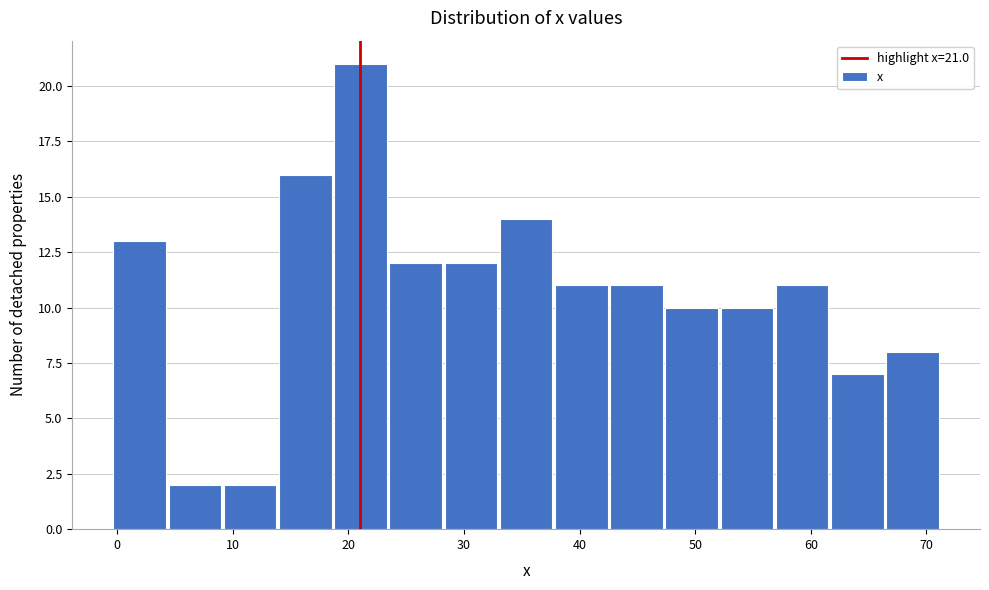

Which range on the x-axis has the tallest bar?

19 to 24